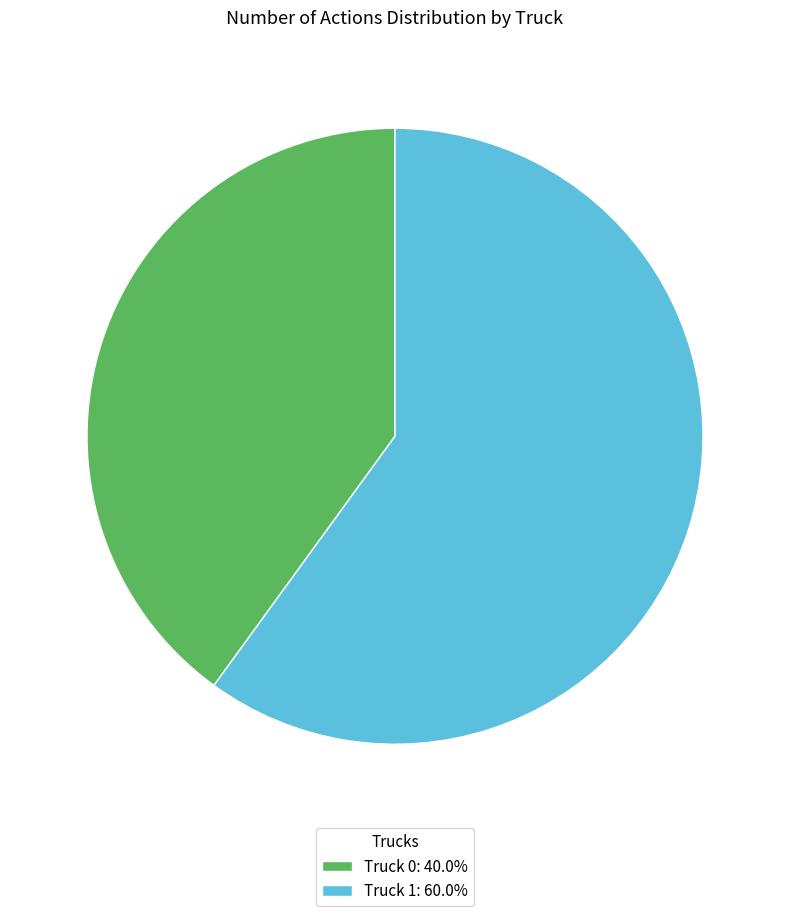

Does any single category account for the majority?

Yes